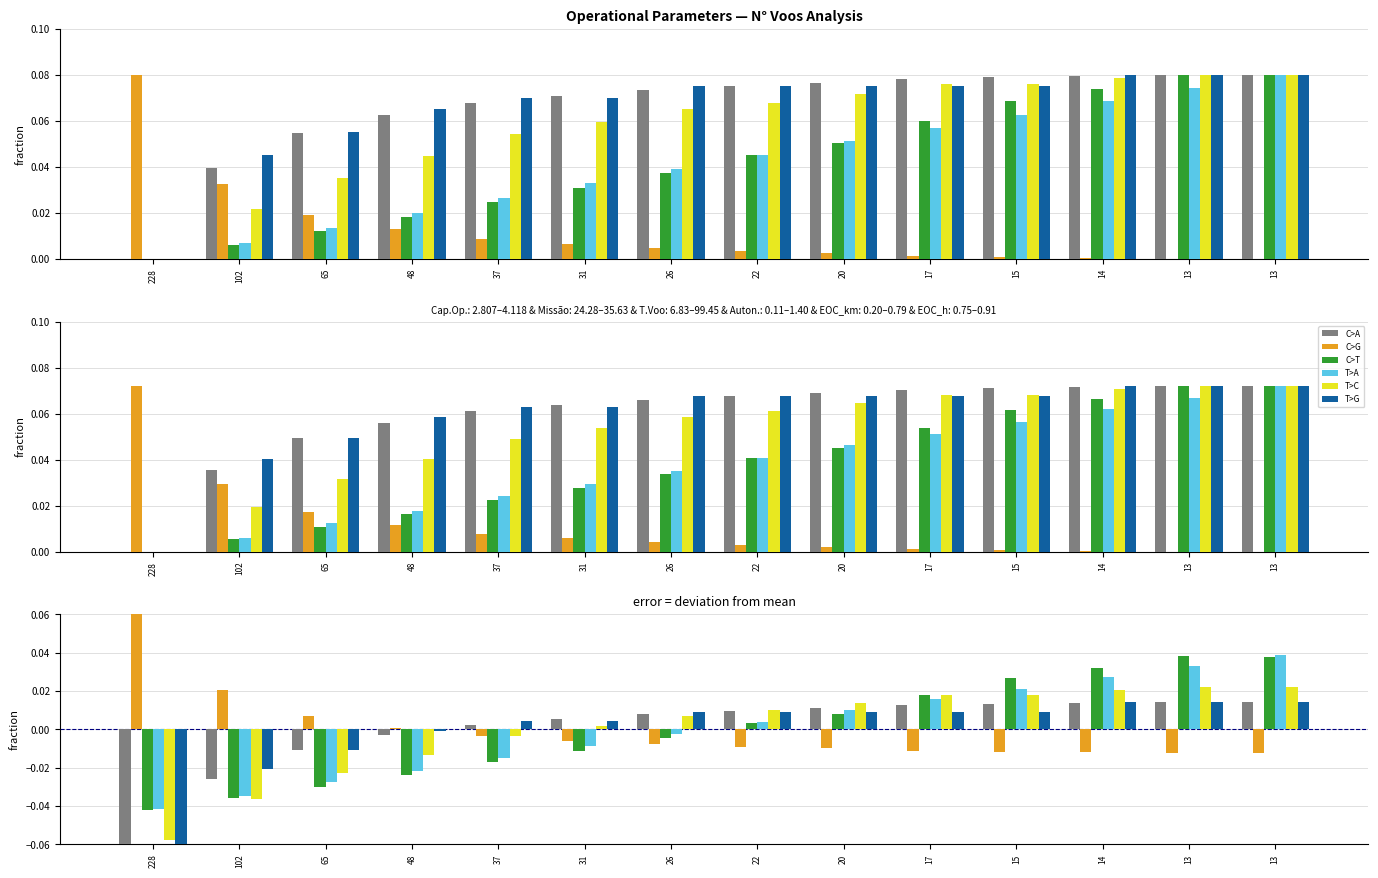

List the labels in order of Autonomia Projetada [h] value, smallest first.

228, 102, 65, 48, 37, 31, 26, 22, 20, 17, 15, 14, 13, 13